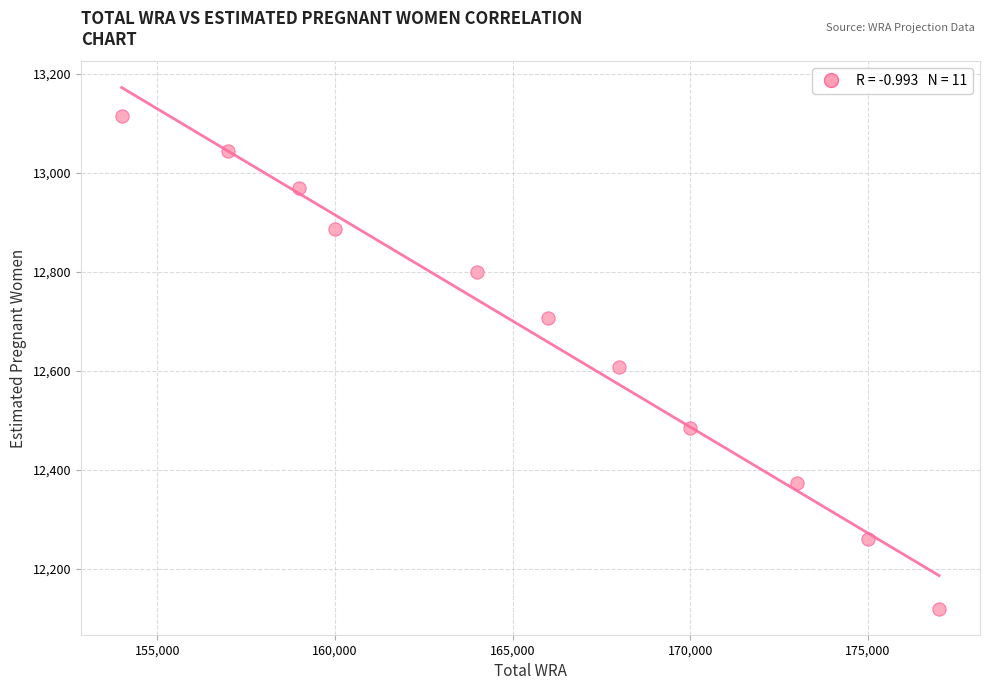

What is the range of X values (max minus min)?

23000.0